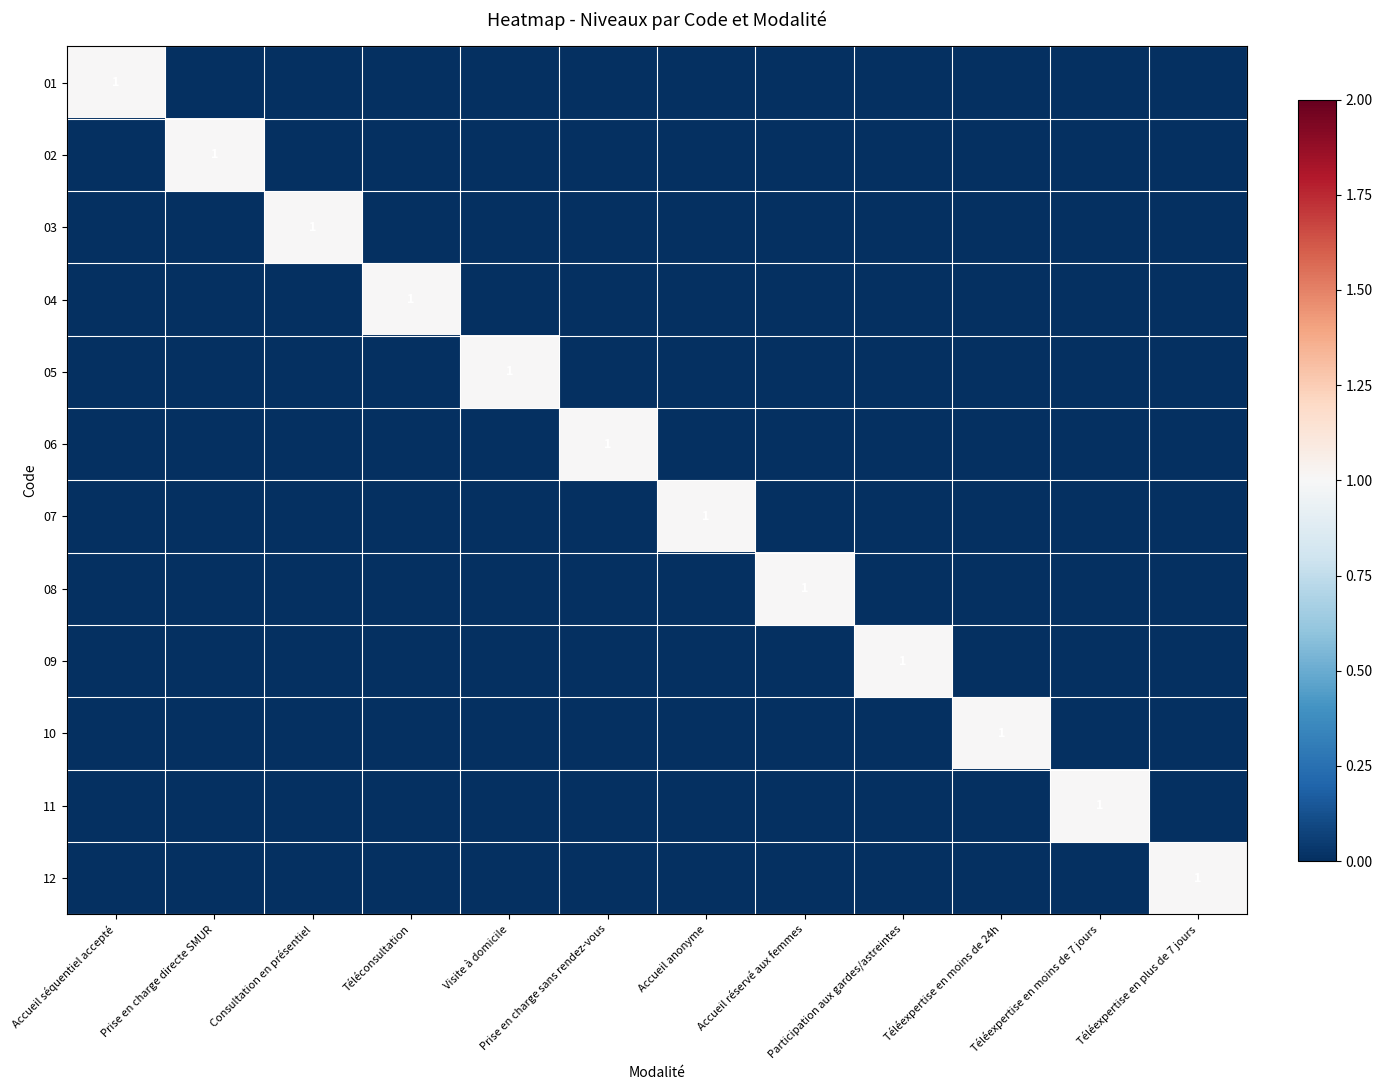

Is it true that 11 equals 1 at Téléexpertise en moins de 7 jours?

True